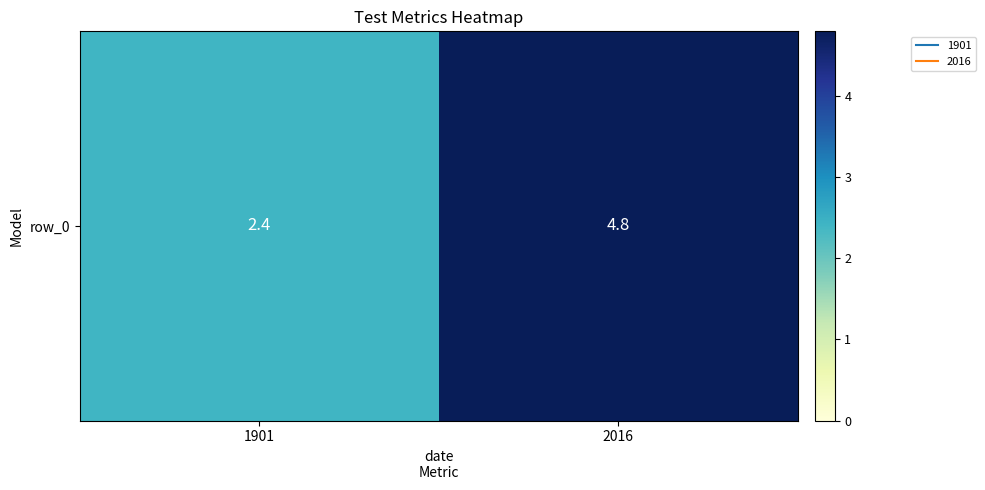

What is the difference between the values at 2016 and 1901?

2.4